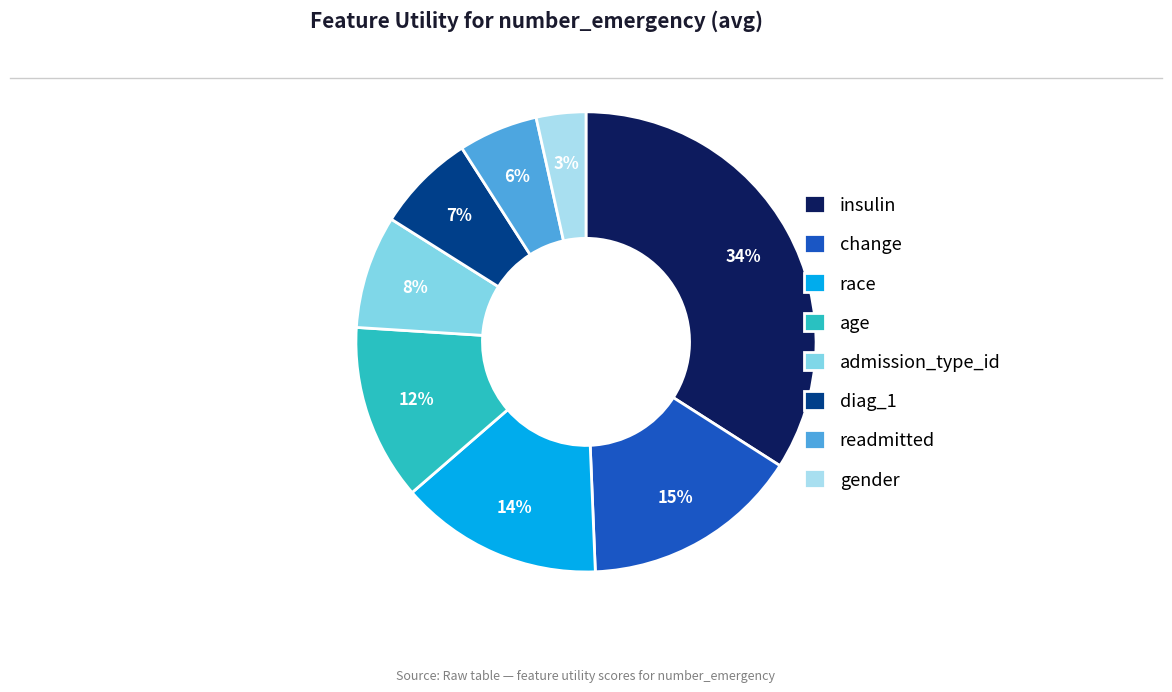

Which has a higher value, change or age?

change